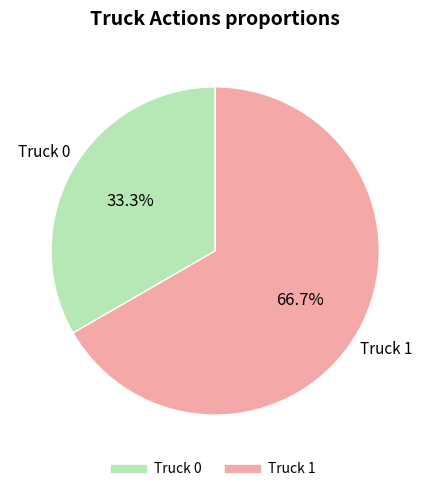

How many slices are in this pie chart?

2